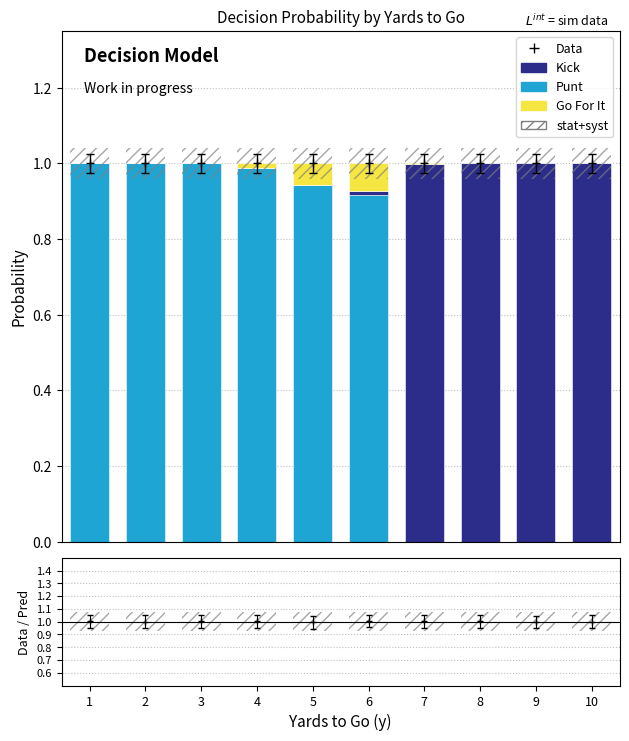

True or false: Go For It has a value of 0.1 at 5.

False